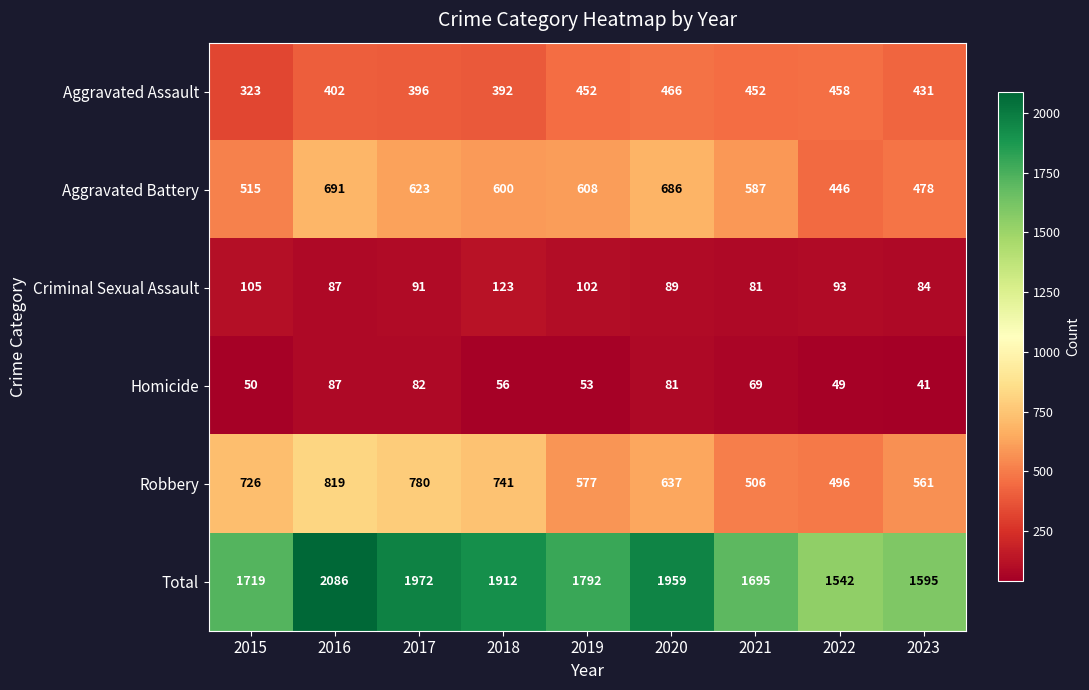

Which category has the lowest value across all series?

2023